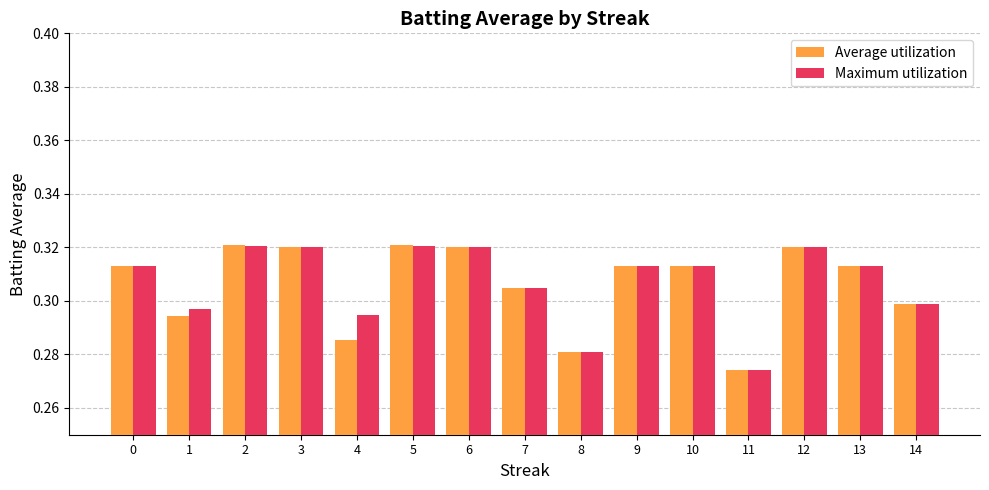

At how many categories does at least one series exceed 0?

15